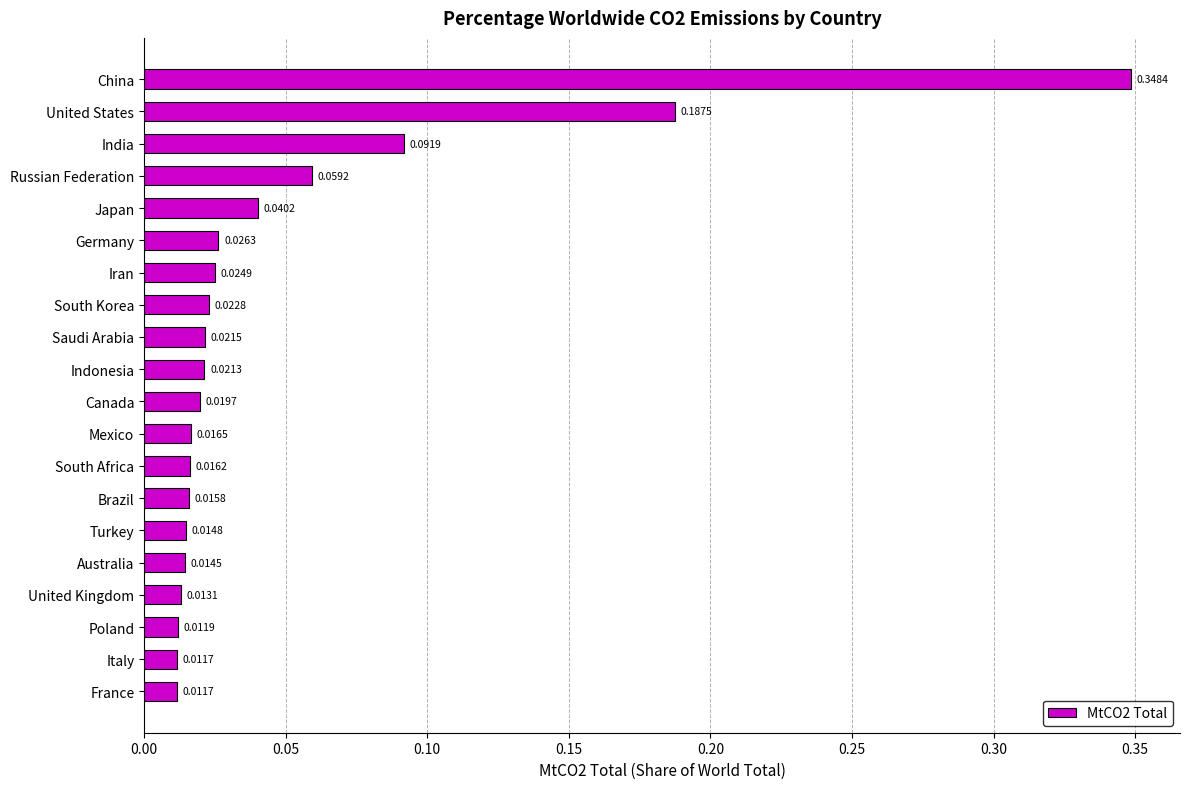

What is the label of the 8th bar from the top?

South Korea